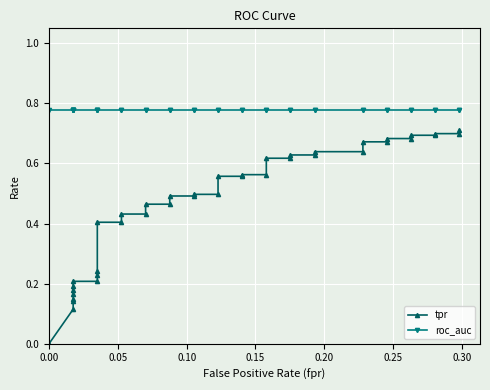

The value of roc_auc at 20 is 0.4. True or false?

False